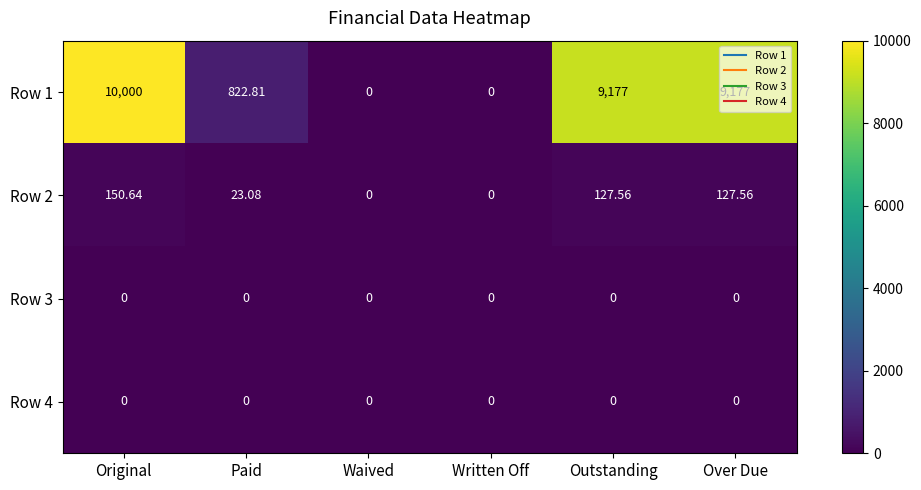

At which category is the sum across all series the highest?

Original